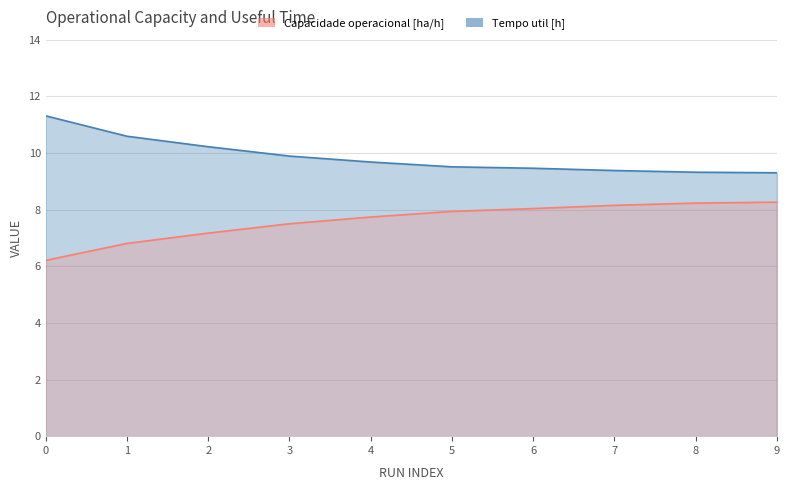

Which series has the largest range (max minus min)?

Capacidade operacional [ha/h]